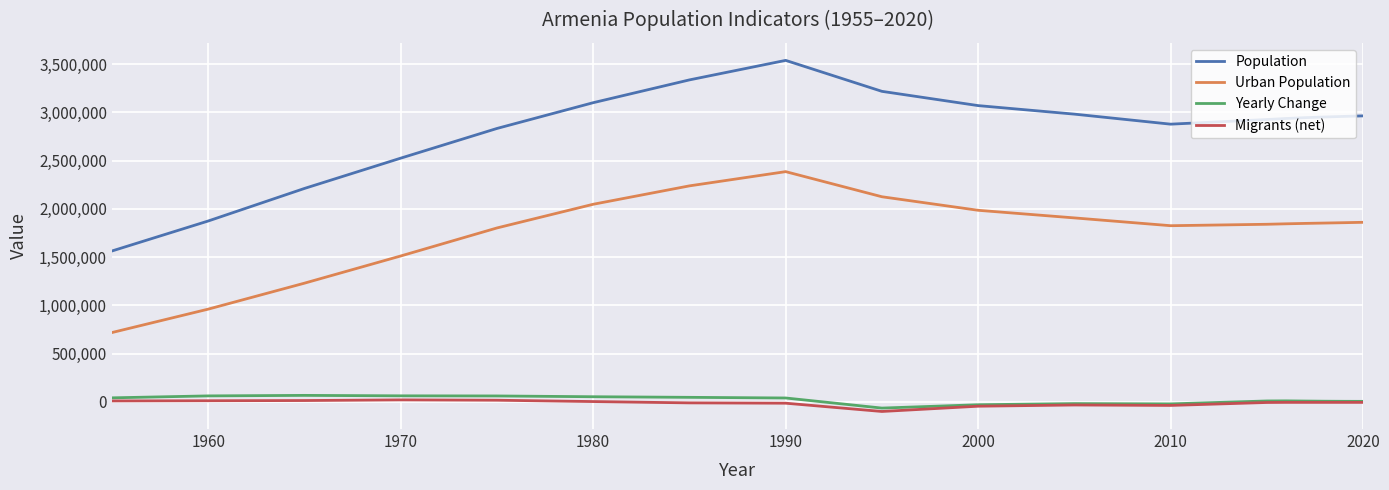

What is the average value of the Yearly Change series?

19561